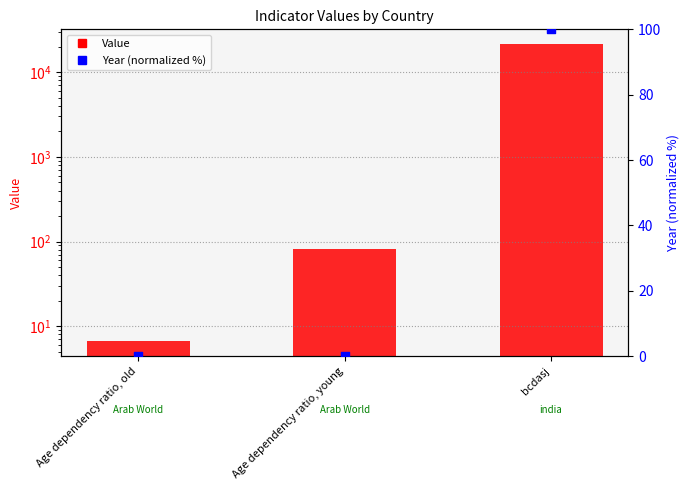

Which series reaches the minimum Y coordinate?

Year (normalized %)